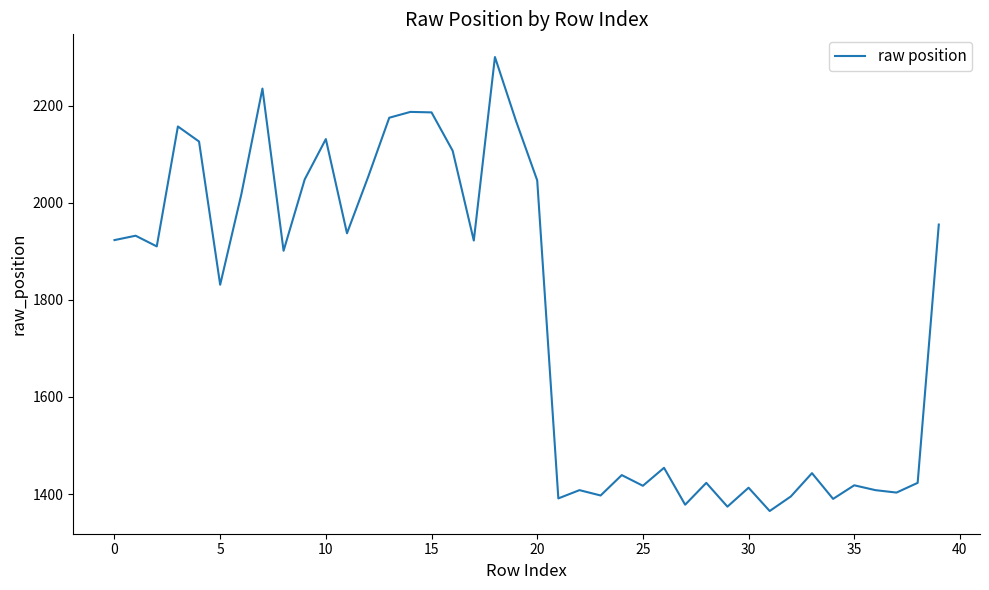

What is the difference between the maximum and minimum values?

935